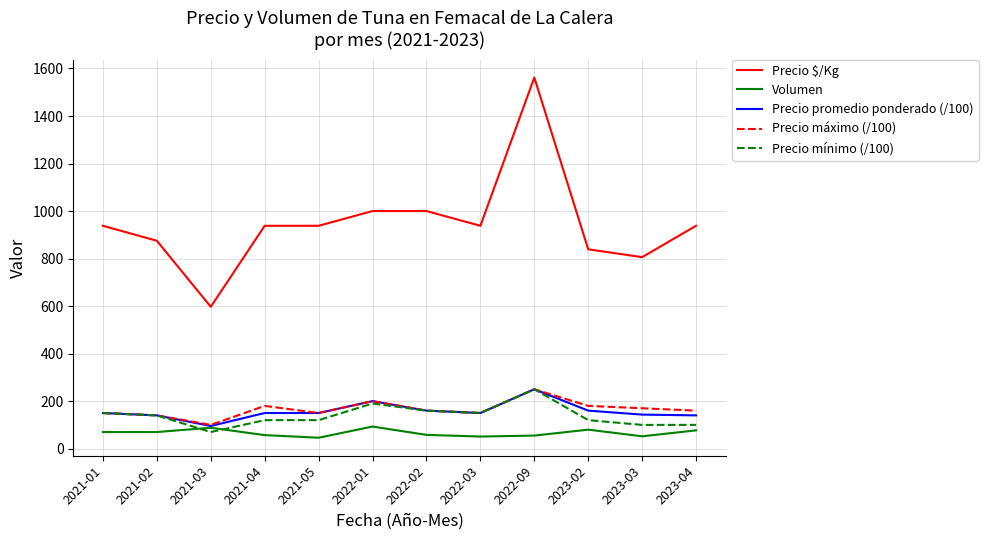

What is the minimum value shown in the chart?

46.0